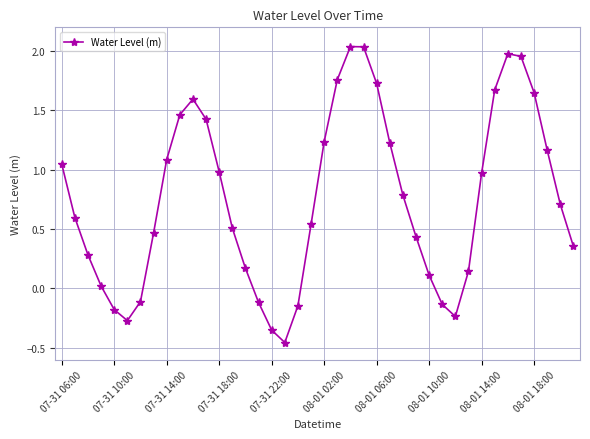

How many points are higher than both their immediate neighbors (excluding endpoints)?

3